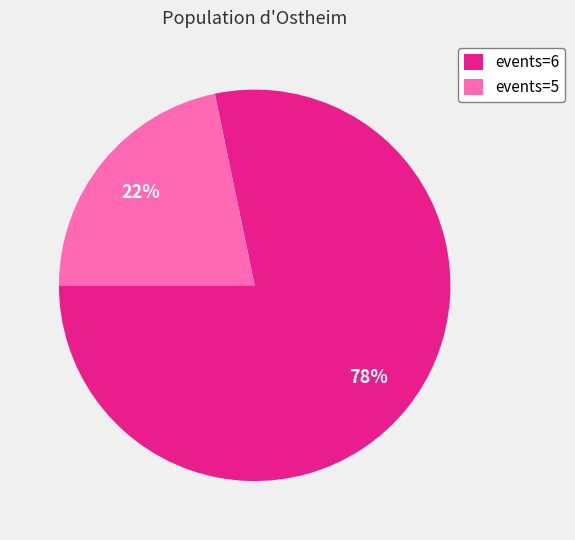

What percentage is the events=5 slice, to the nearest percent?

22%